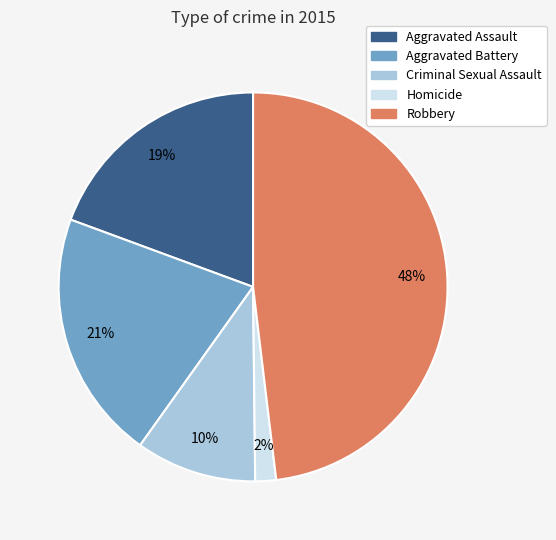

Which category has the smallest portion of the pie?

Homicide